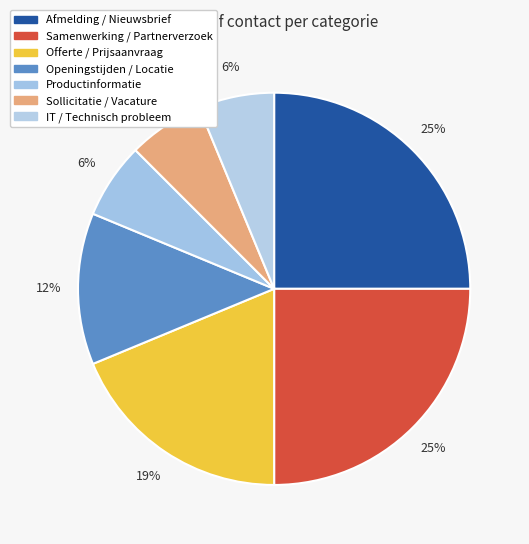

To the nearest percent, what is the combined percentage of Samenwerking / Partnerverzoek and IT / Technisch probleem?

31%